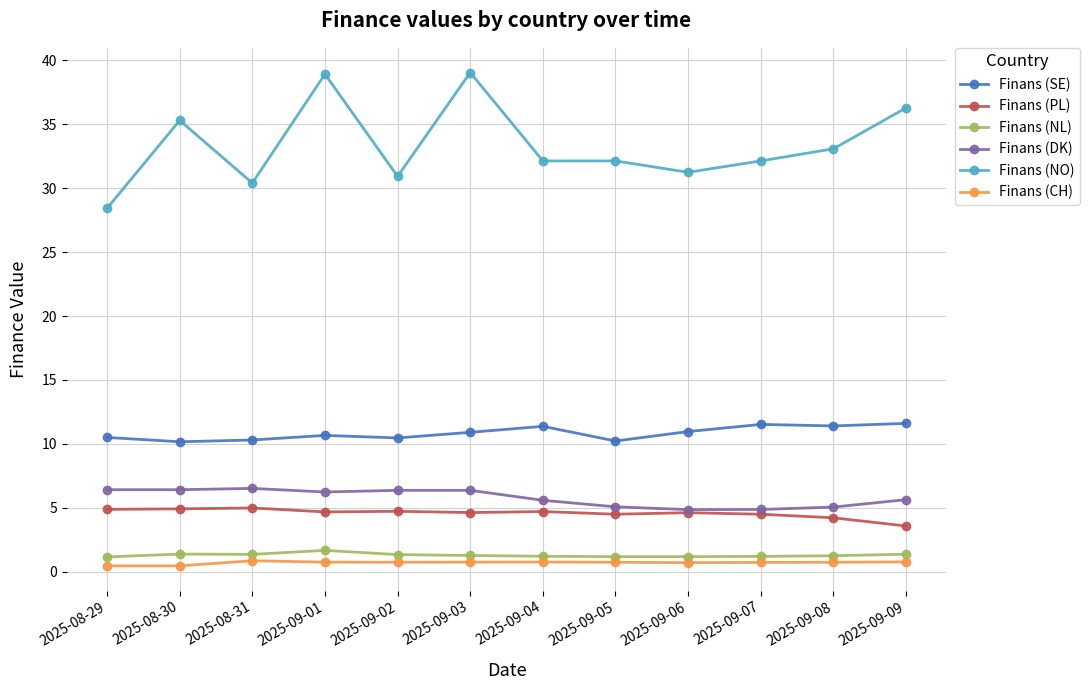

Between 2025-08-29 and 2025-09-03, which series saw the biggest shift?

Finans (NO)